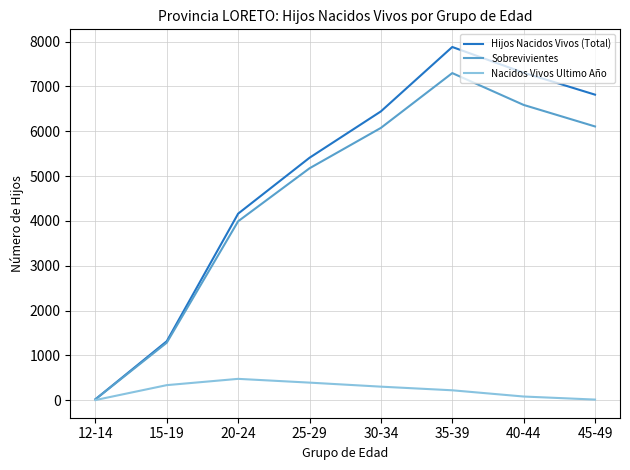

What is the greatest value displayed?

7879